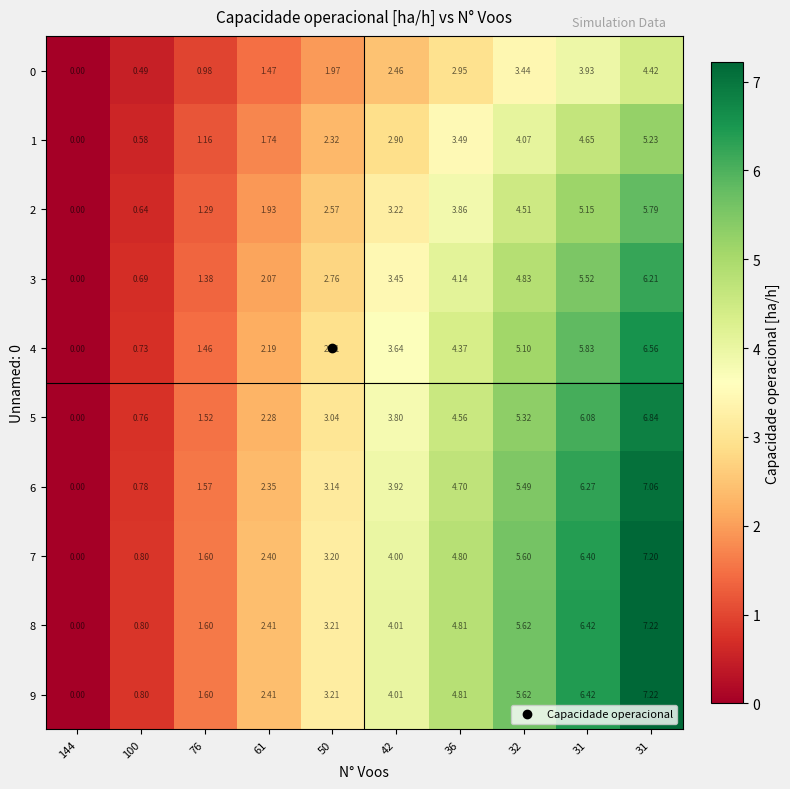

How many values in 1 are above zero?

9